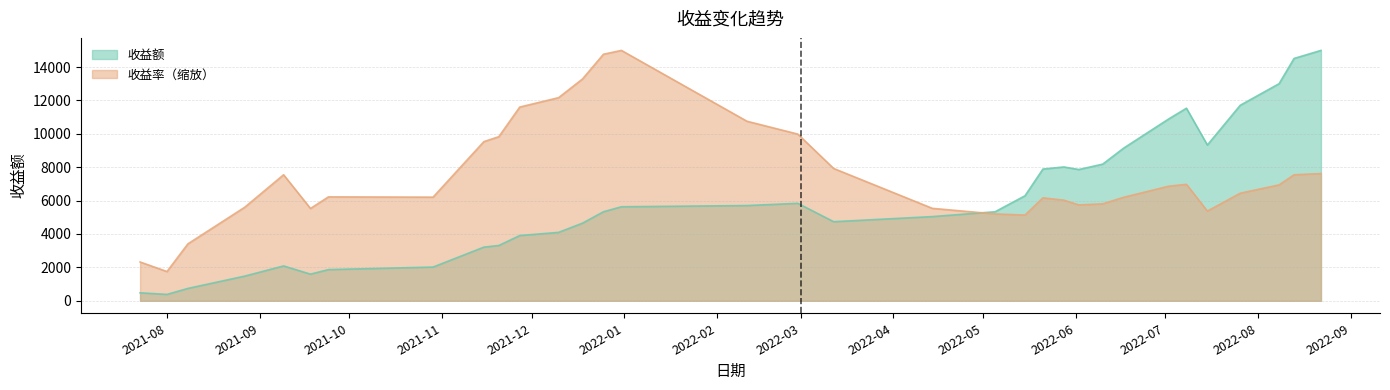

What is the difference between the second highest and second lowest values in the 收益额 series?

14038.4